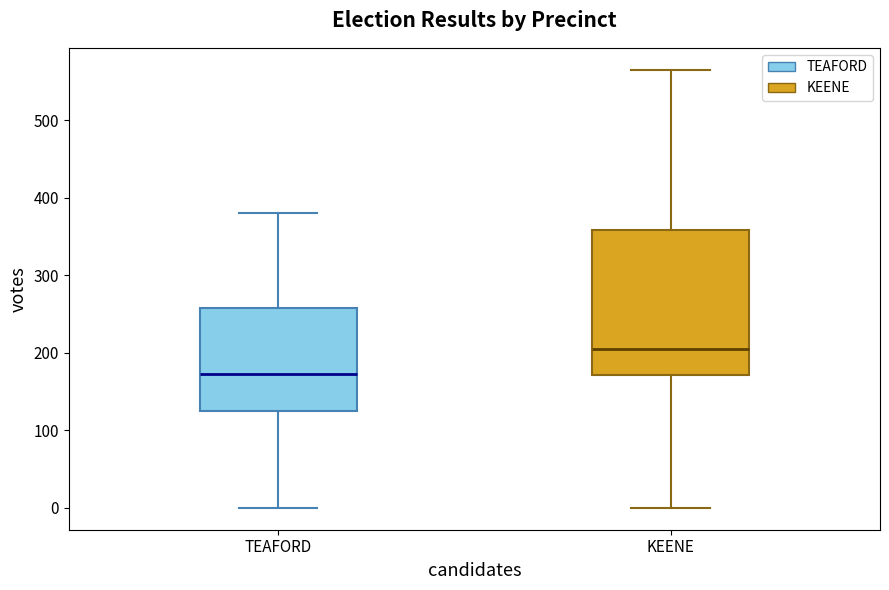

Which box has the lowest median line?

TEAFORD